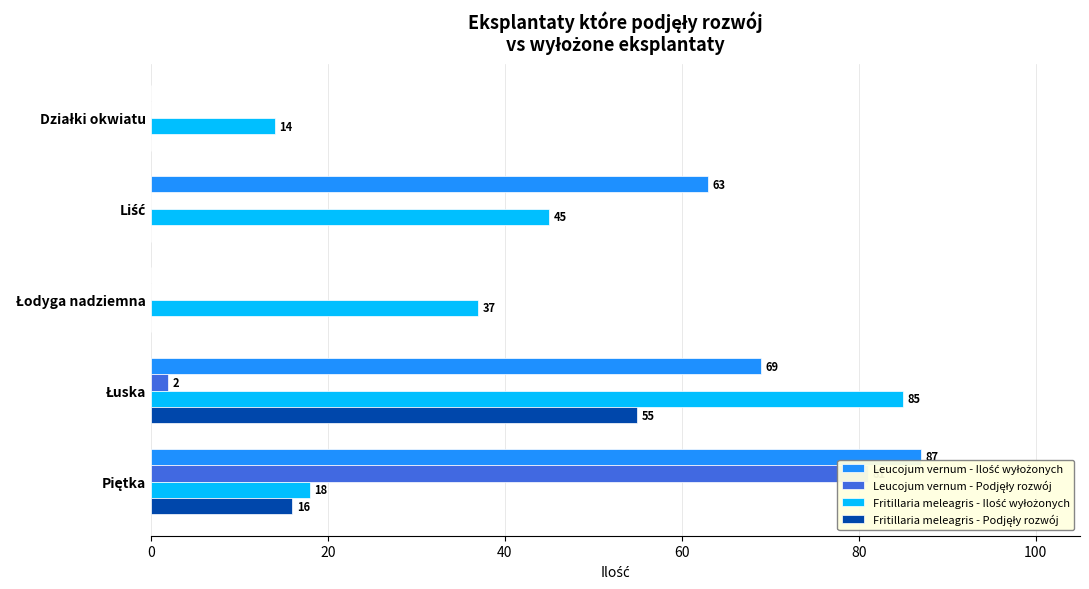

What is the difference between the highest and lowest values at Działki okwiatu?

14